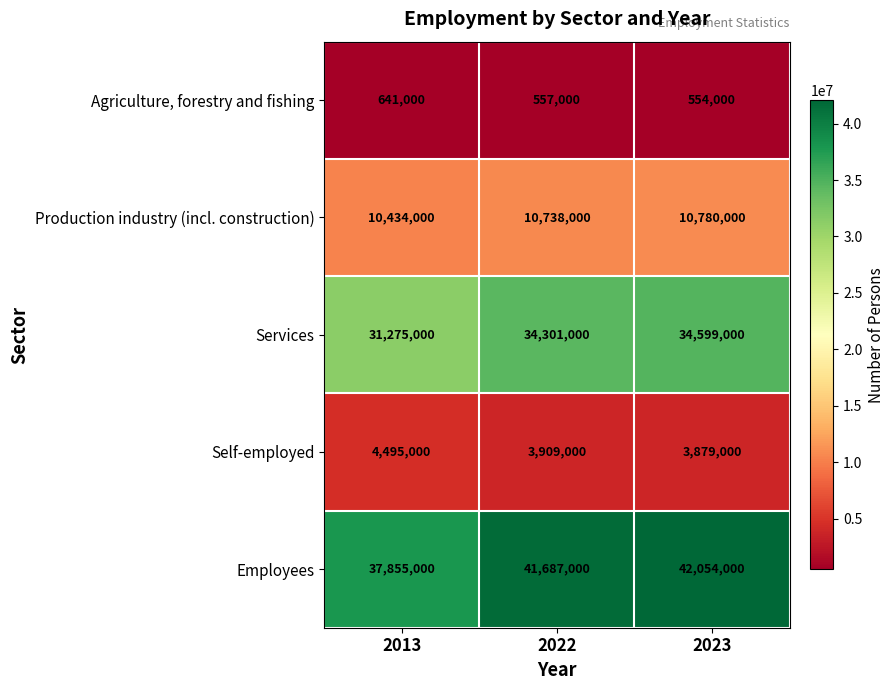

How many distinct data groups are displayed?

5